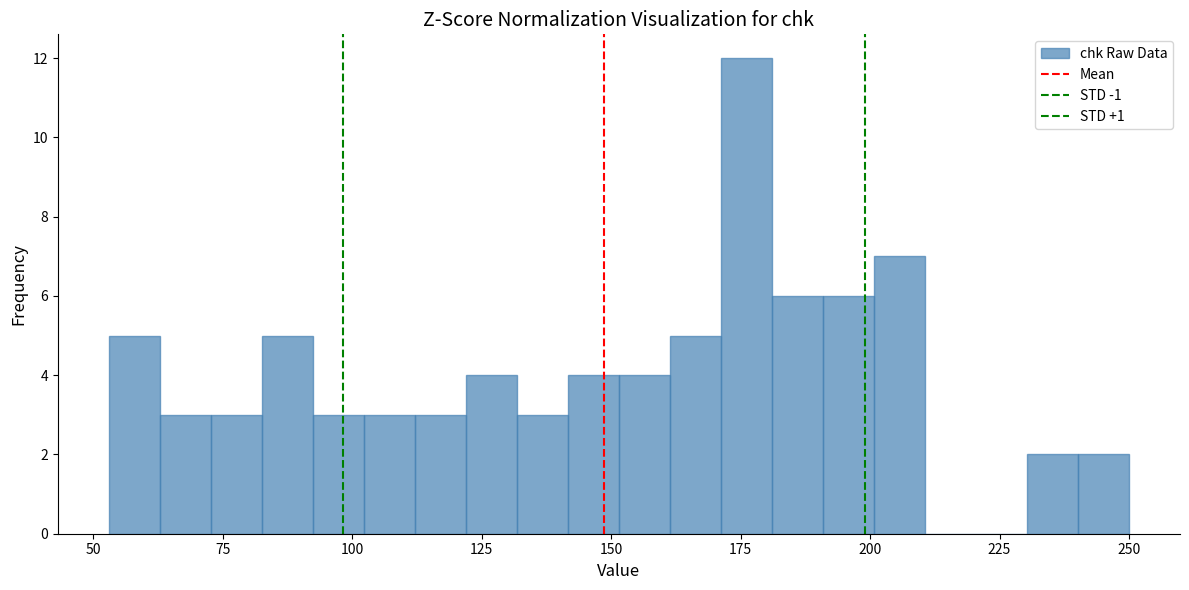

Around what value on the x-axis is the tallest bar? Give the approximate position of its centre, as read against the axis.

175